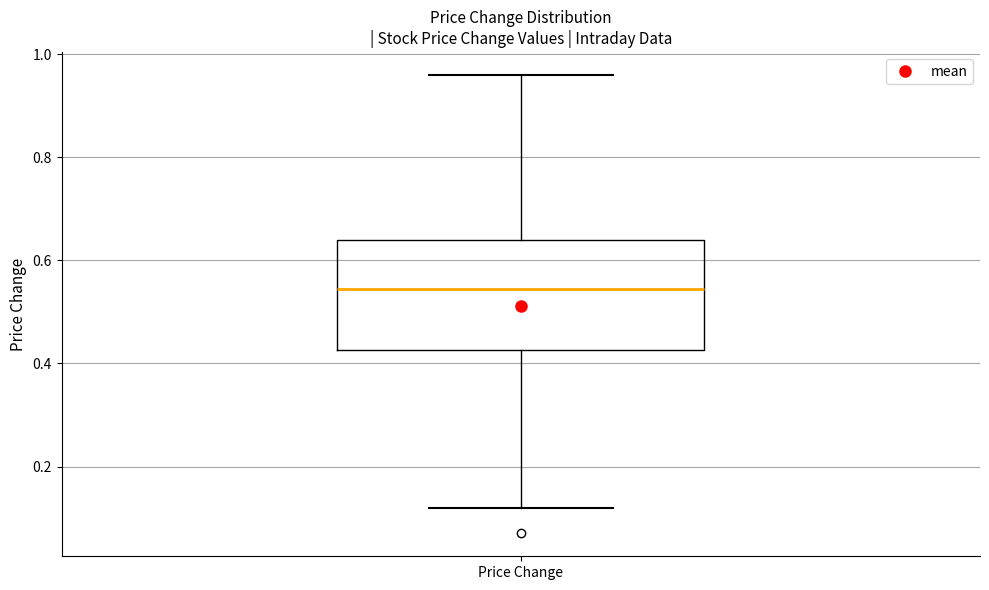

Where does the median line of the box for Price Change sit on the y-axis? The values are not printed on the chart, so give them approximately, as read against the axis.

0.54